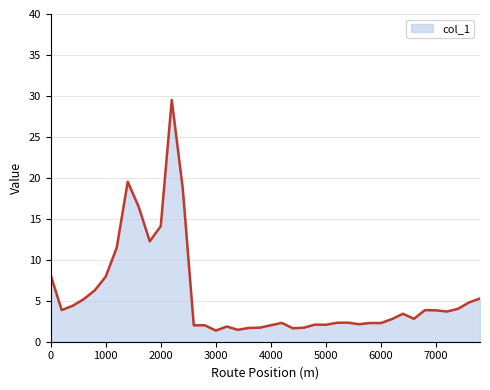

True or false: the data has more than 0 interior local peaks.

True